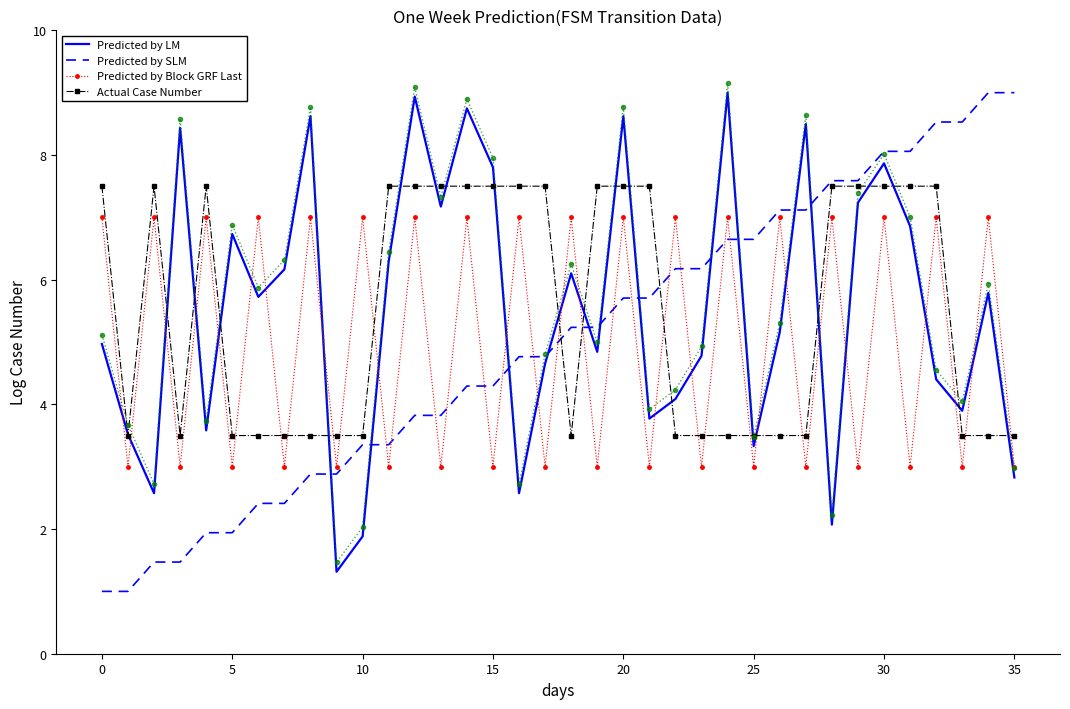

After their last crossing, which series has the higher values: Predicted by LM or Predicted by SLM?

Predicted by SLM